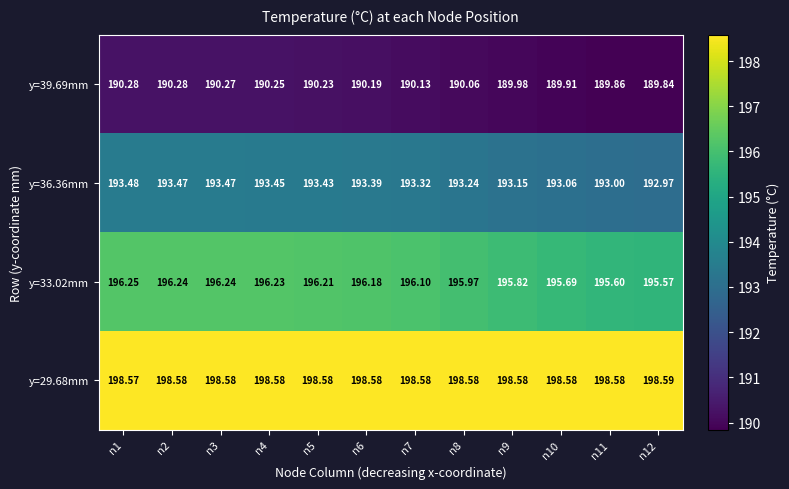

Is the value of y=39.69mm at n1 greater than the value of y=36.36mm at n7?

No